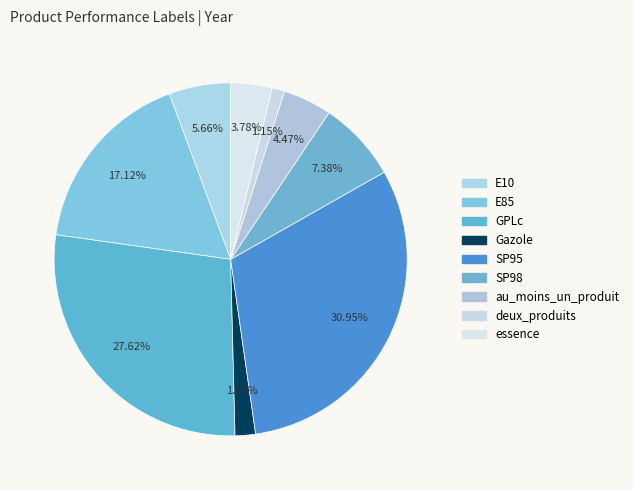

Rank the categories by value from highest to lowest.

SP95, GPLc, E85, SP98, E10, au_moins_un_produit, essence, Gazole, deux_produits